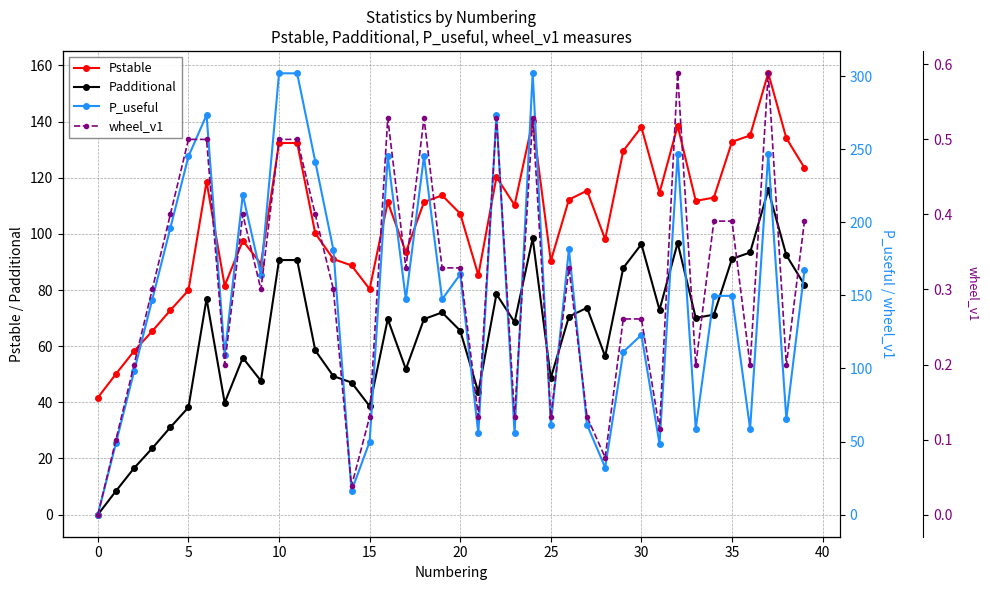

What is the average value of the P_useful series?

149.8